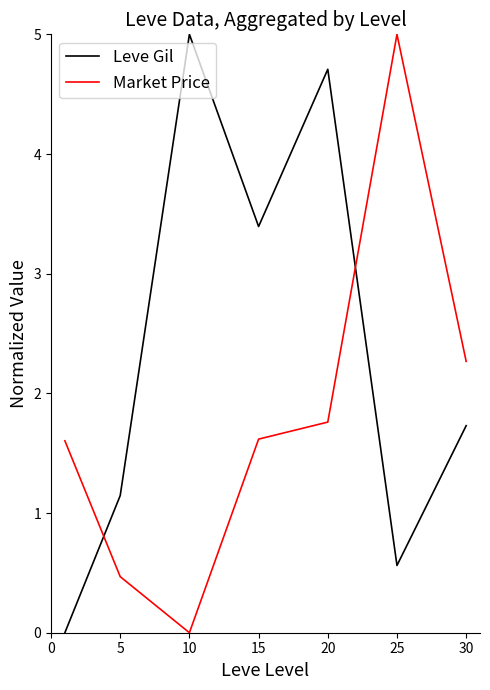

How many Leve Gil values are between 0 and 4?

5